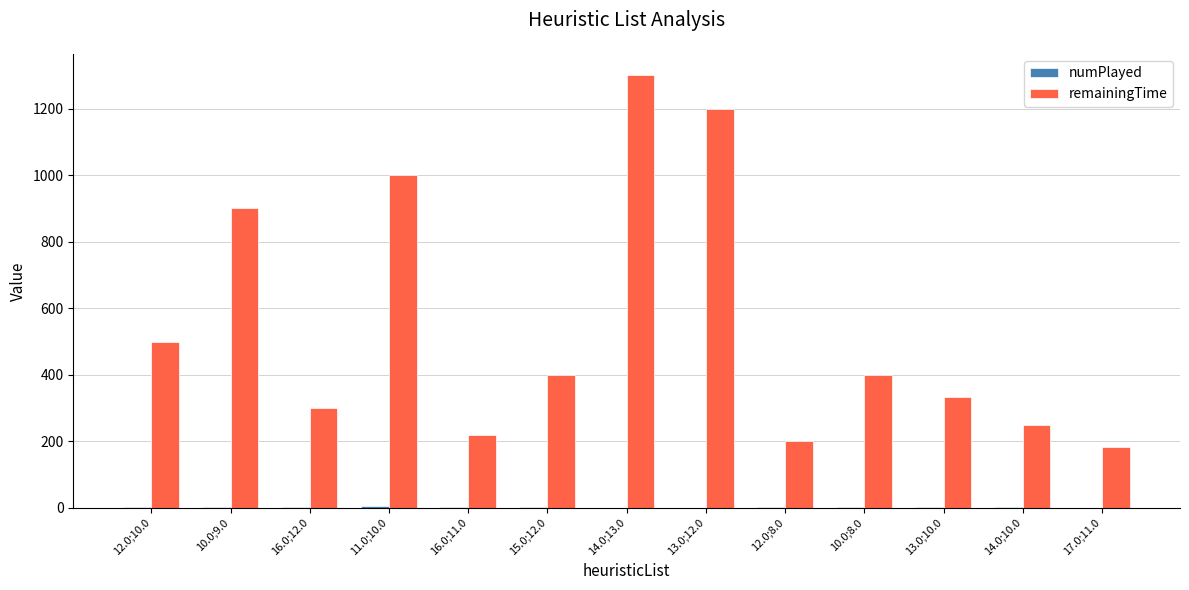

Between 12.0;10.0 and 11.0;10.0, which series saw the biggest shift?

remainingTime